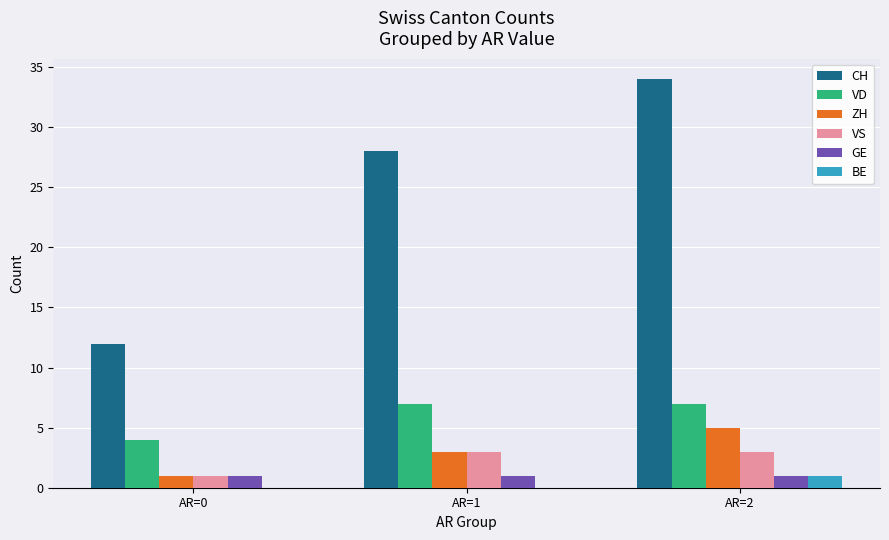

What are all the series names shown in the legend?

CH, VD, ZH, VS, GE, BE